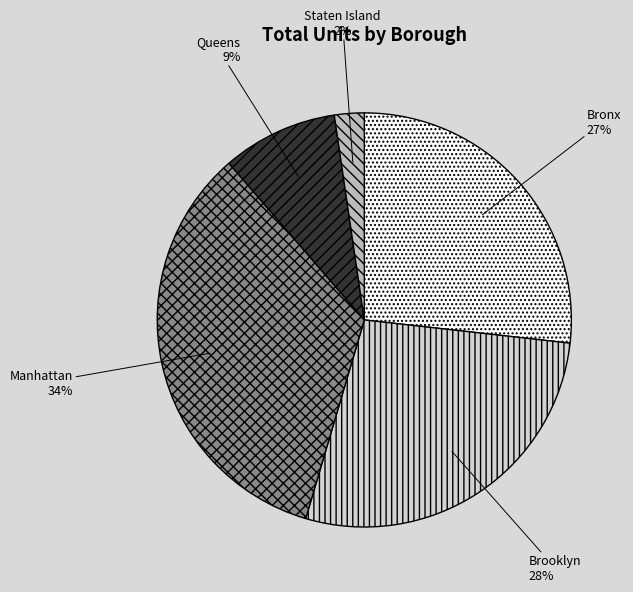

Is there any slice that represents more than half of the pie?

No